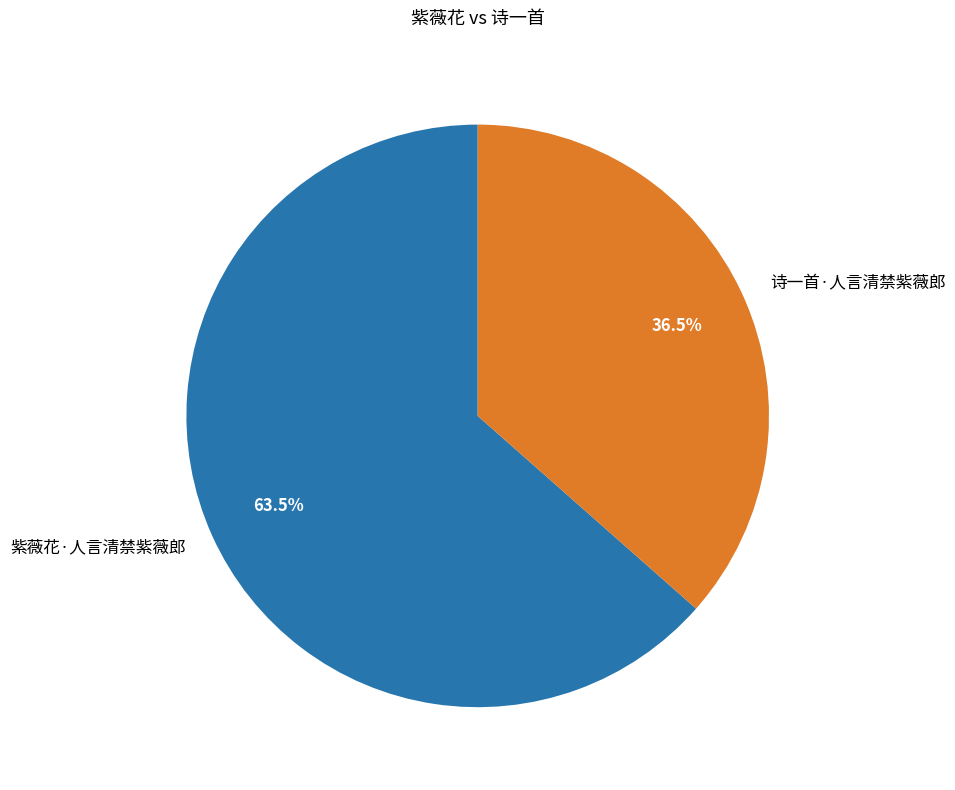

Which has a higher value, 诗一首·人言清禁紫薇郎 or 紫薇花·人言清禁紫薇郎?

紫薇花·人言清禁紫薇郎